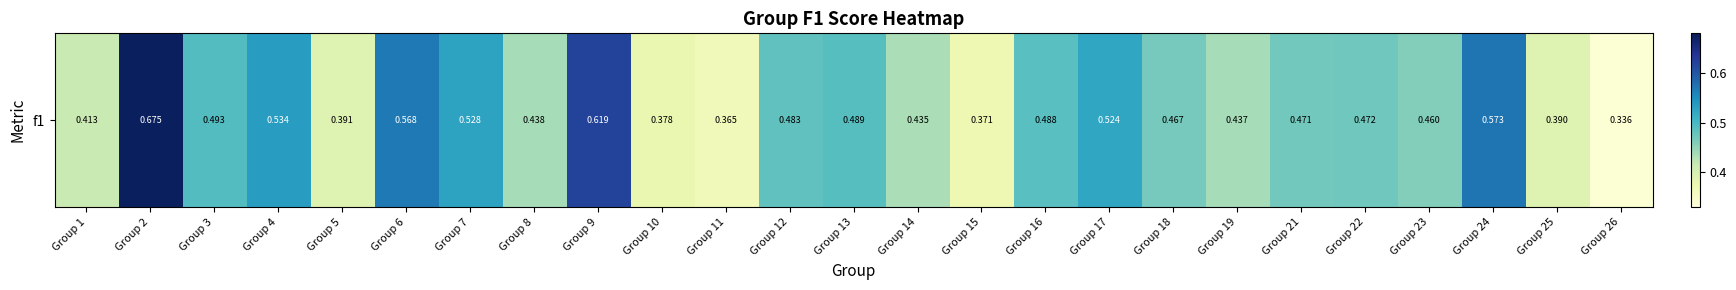

What is the difference between the values at Group 11 and Group 14?

0.1